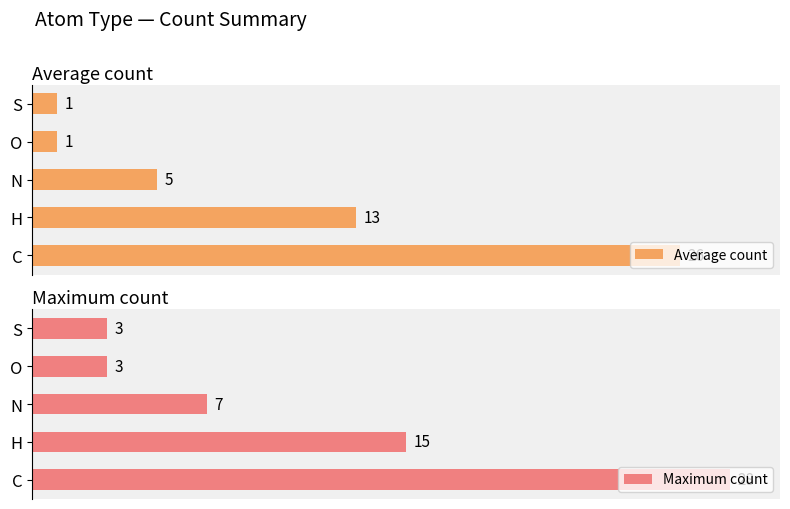

What is the value of the Average count bar at the 2nd from the left?

13